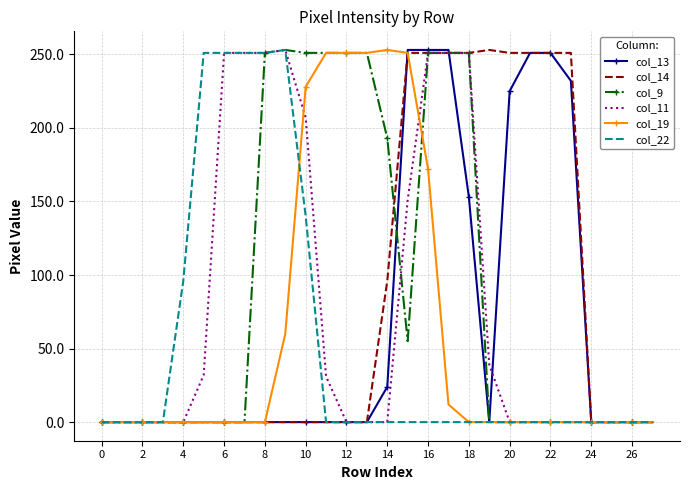

What are all the series names shown in the legend?

col_13, col_14, col_9, col_11, col_19, col_22